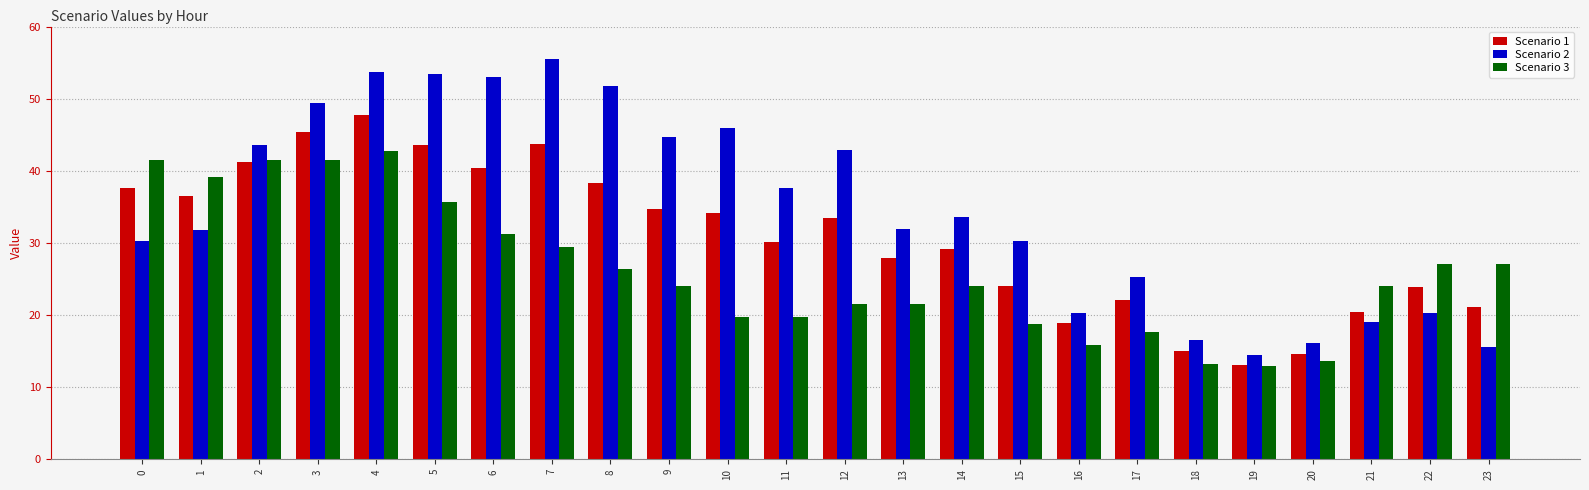

Between 5 and 9, which series saw the biggest shift?

Scenario 3